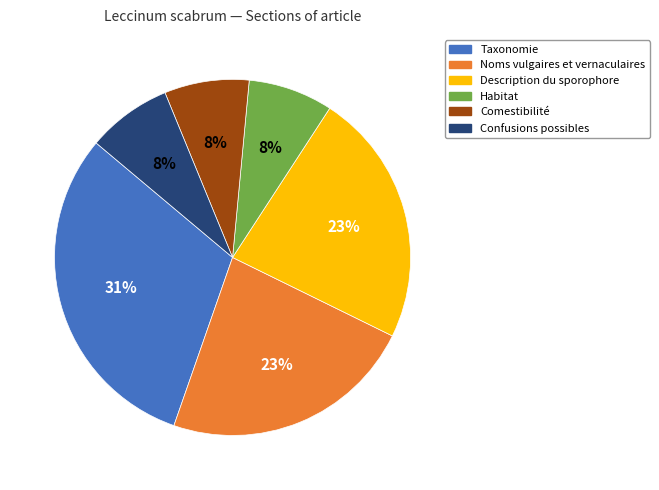

Is there any slice that represents more than half of the pie?

No